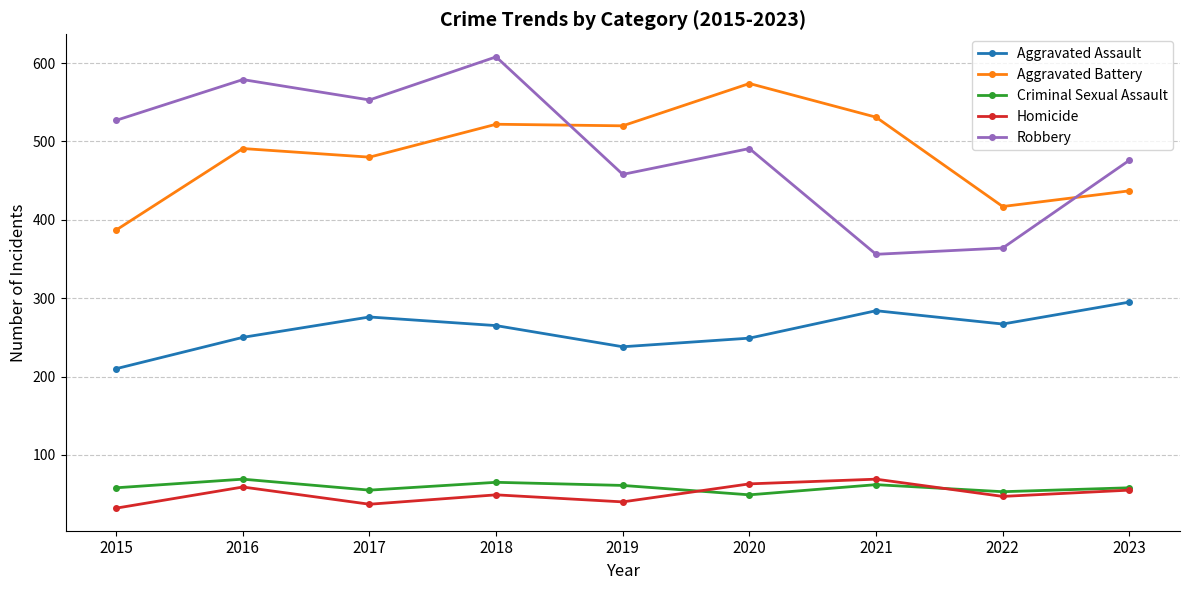

What is the sum of all Aggravated Battery values?

4359